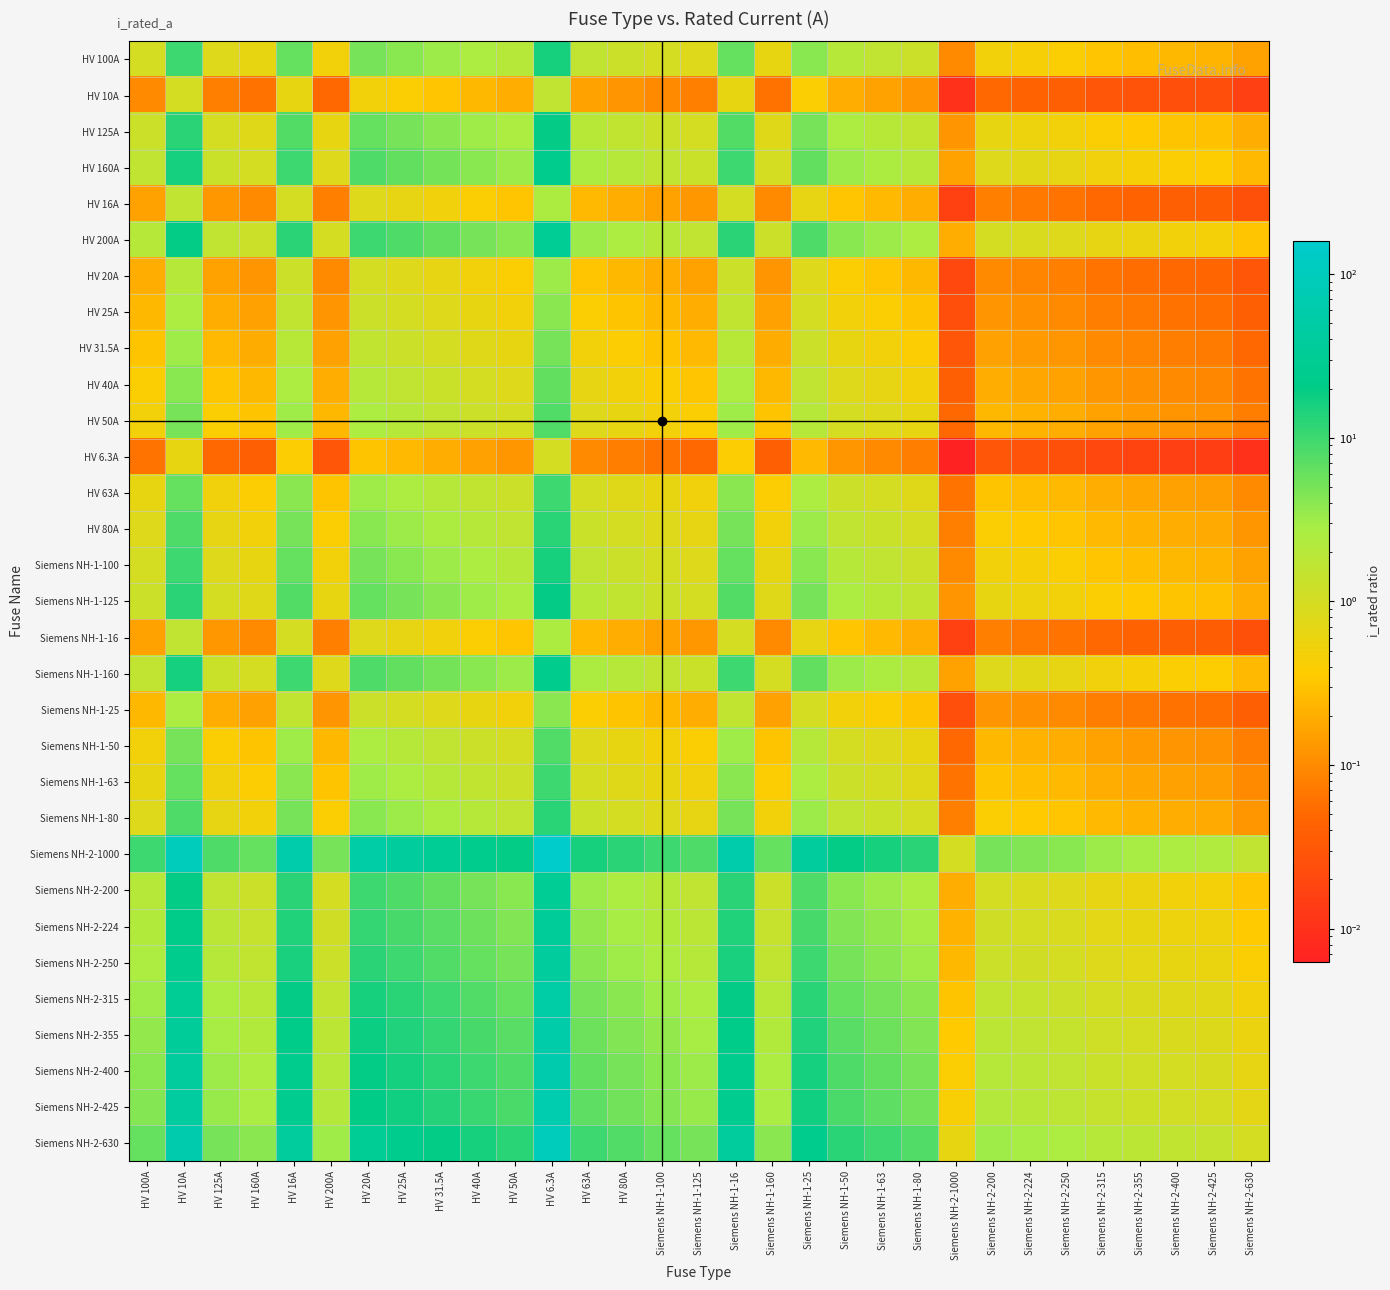

How many categories are shown in the chart?

31